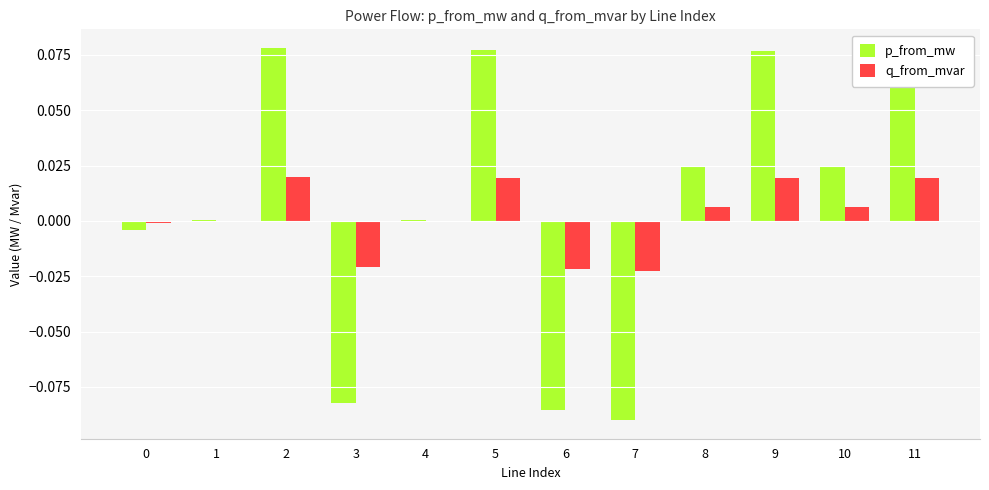

Count the number of categories in the chart.

12